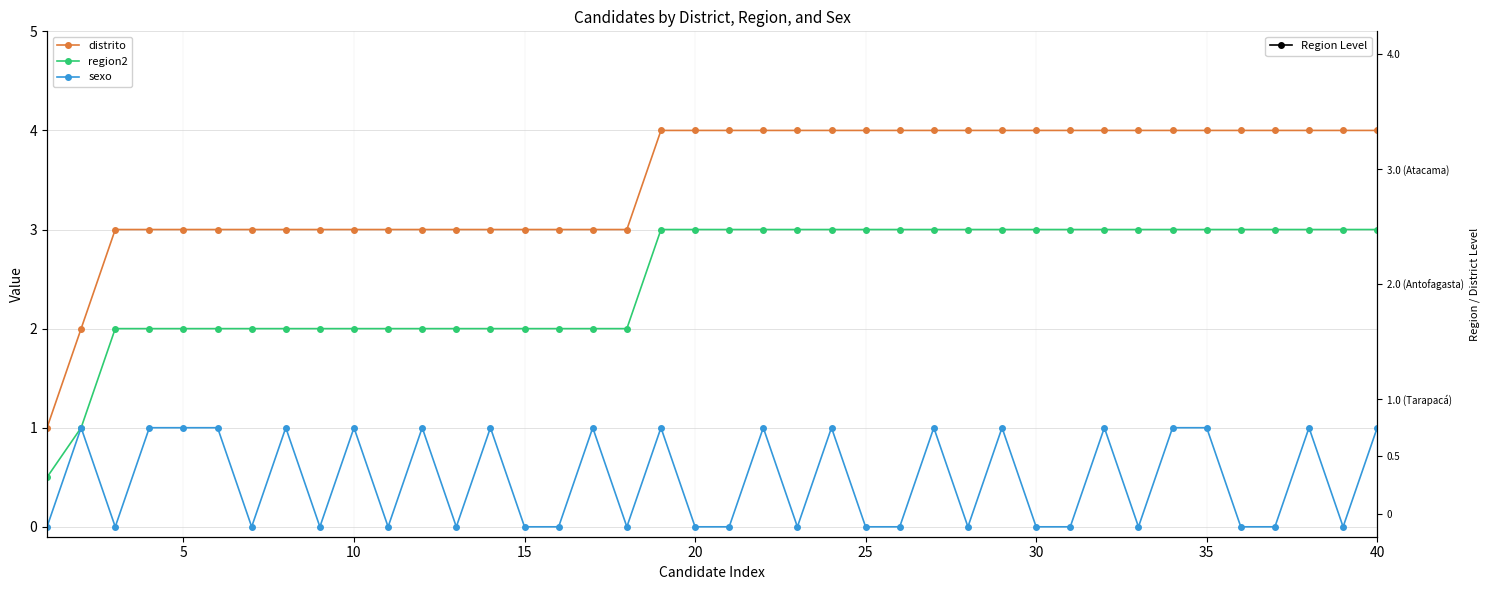

What is the difference between the maximum and minimum values in the sexo series?

1.0